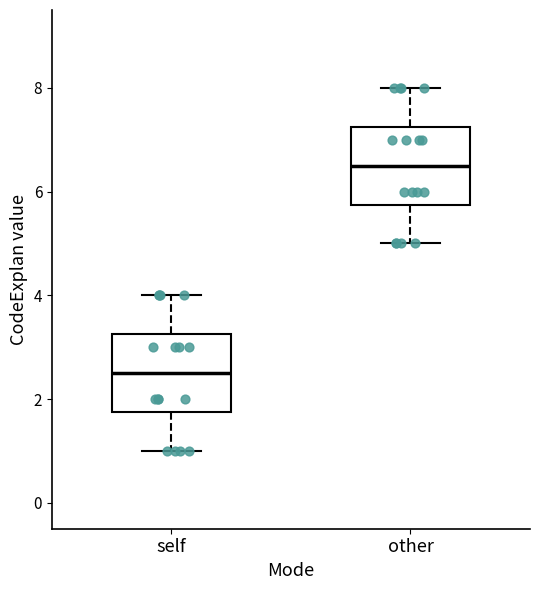

Where is the lower edge of the box for self on the y-axis? The values are not printed on the chart, so give them approximately, as read against the axis.

1.8